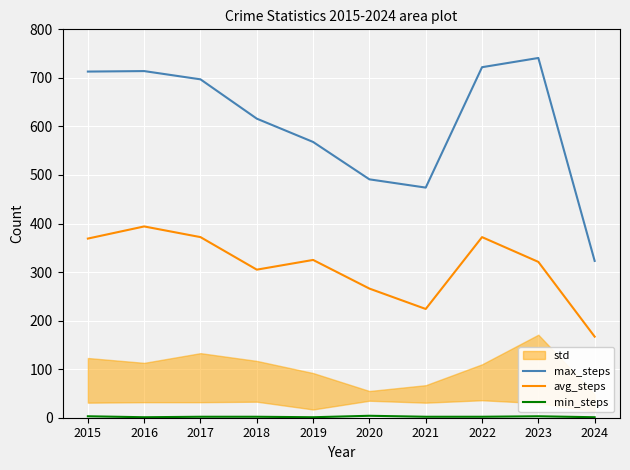

True or false: avg_steps and max_steps intersect in this chart.

False